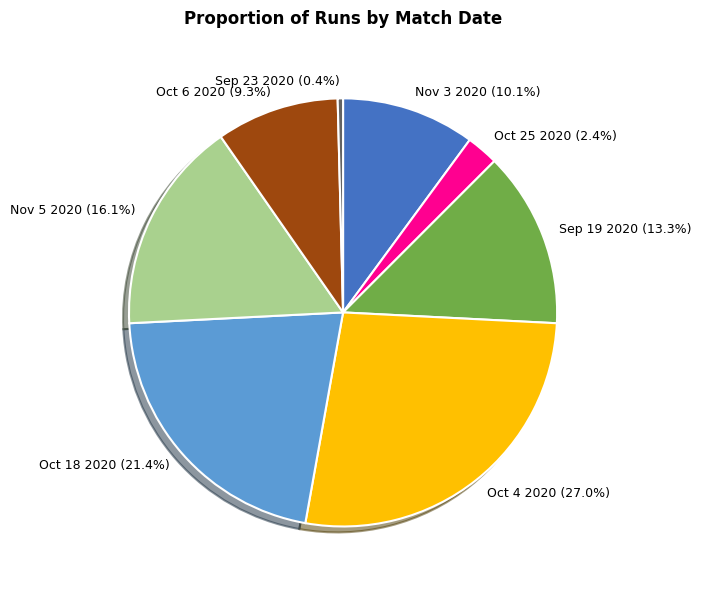

Is there a majority slice in this chart?

No